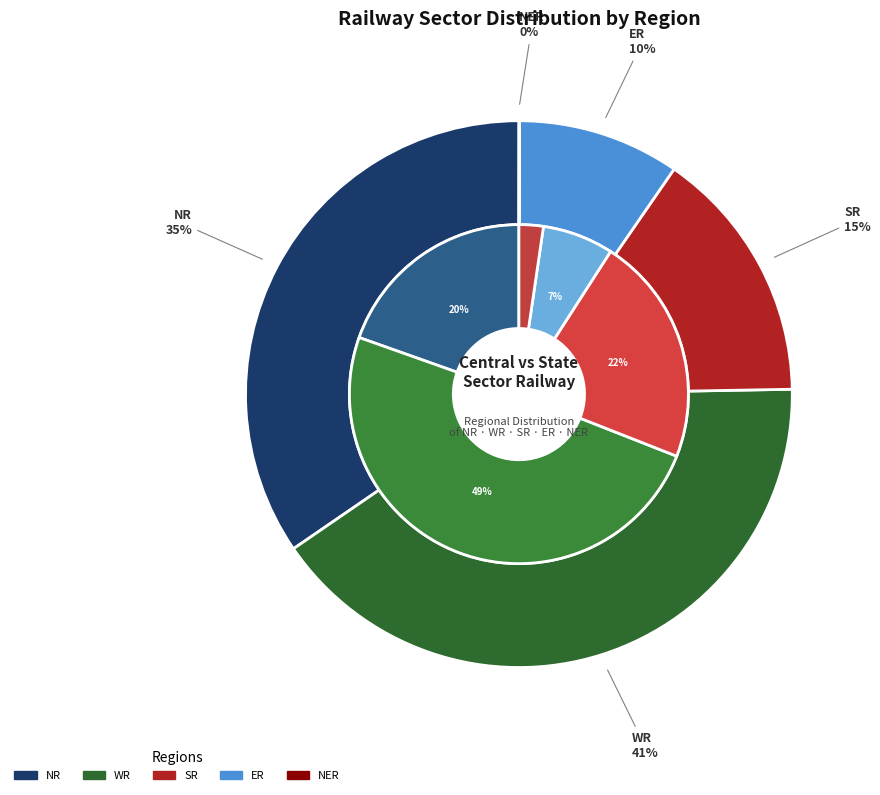

To the nearest percent, what is the difference between the WR and NR slice percentages?

30%